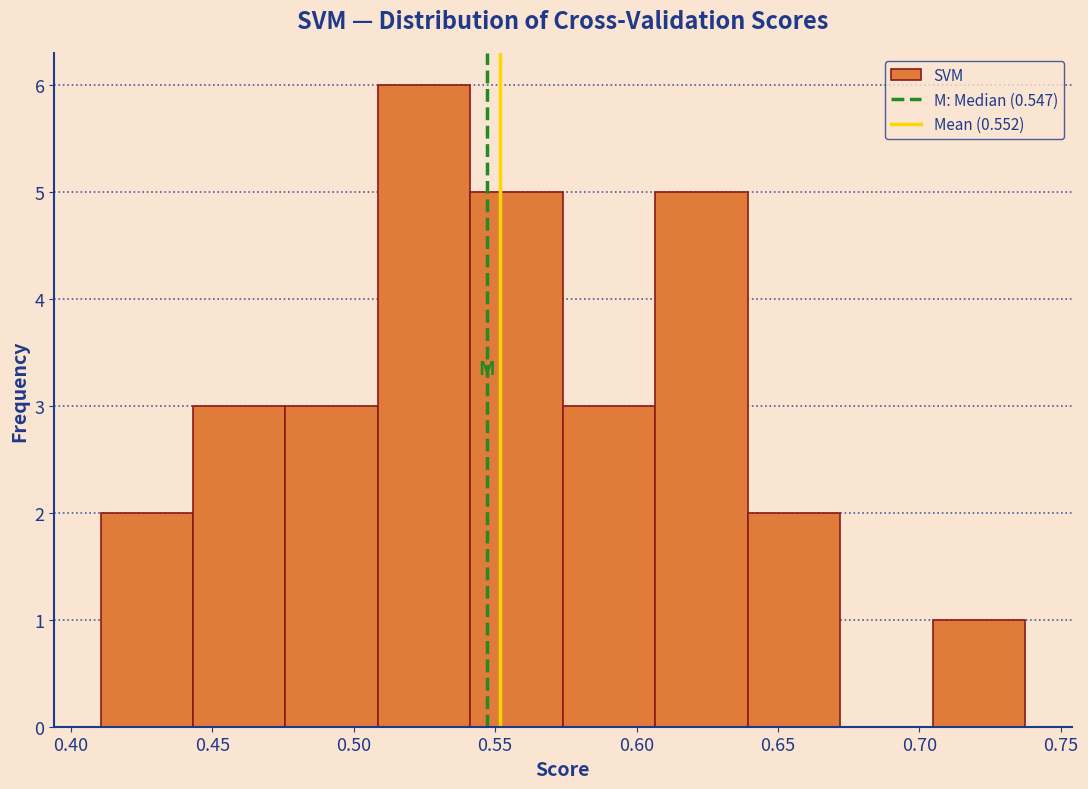

Reading left to right, list every bar in this chart as the range it spans on the x-axis followed by its height. Neither the bar edges nor the heights are printed on the chart, so give them approximately, as read against the axes.

0.410 to 0.445: 2
0.445 to 0.475: 3
0.475 to 0.510: 3
0.510 to 0.540: 6
0.540 to 0.575: 5
0.575 to 0.605: 3
0.605 to 0.640: 5
0.640 to 0.670: 2
0.670 to 0.705: 0
0.705 to 0.740: 1